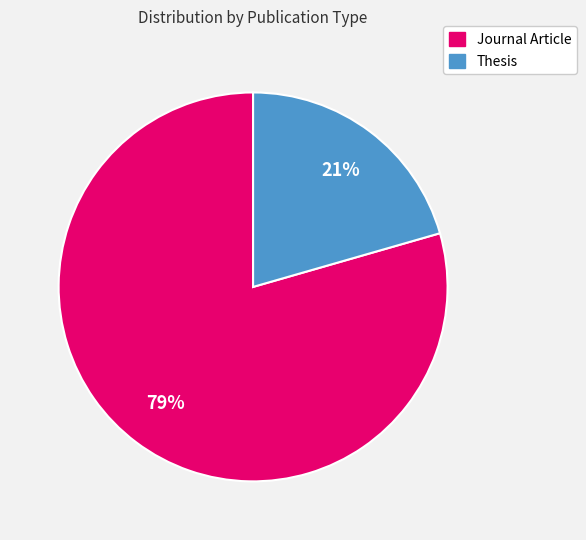

Which category has the biggest portion of the pie?

Journal Article